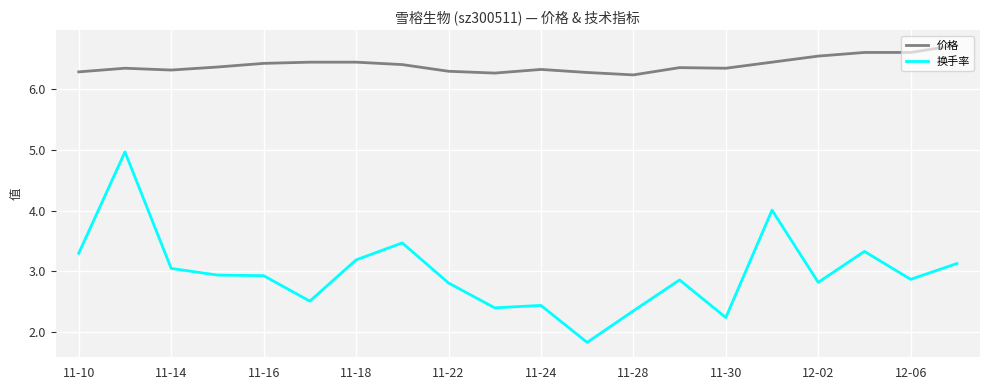

True or false: 价格 and 换手率 cross at least once.

False